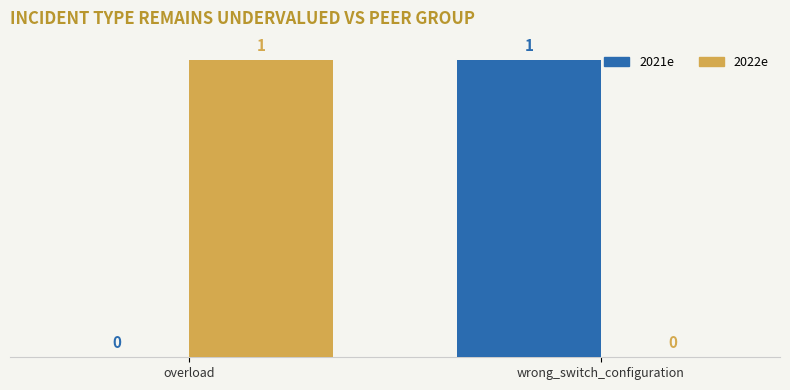

True or false: 2022e has a value of 1 at overload.

True